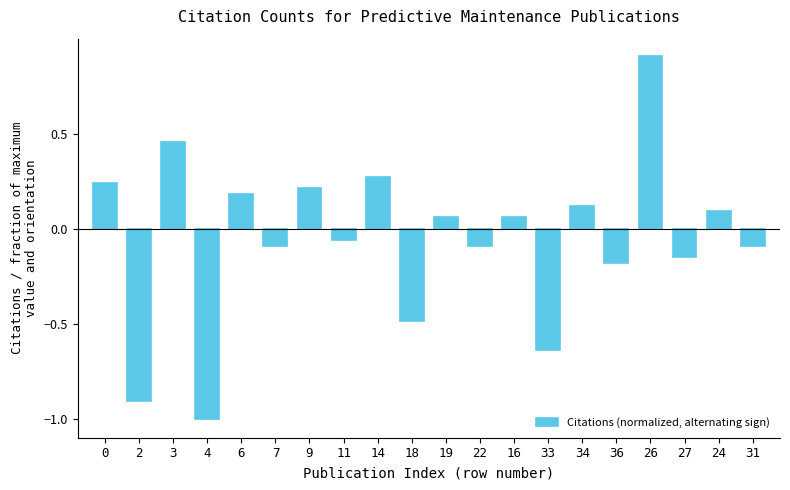

What is the difference between the maximum and minimum values?

1.9